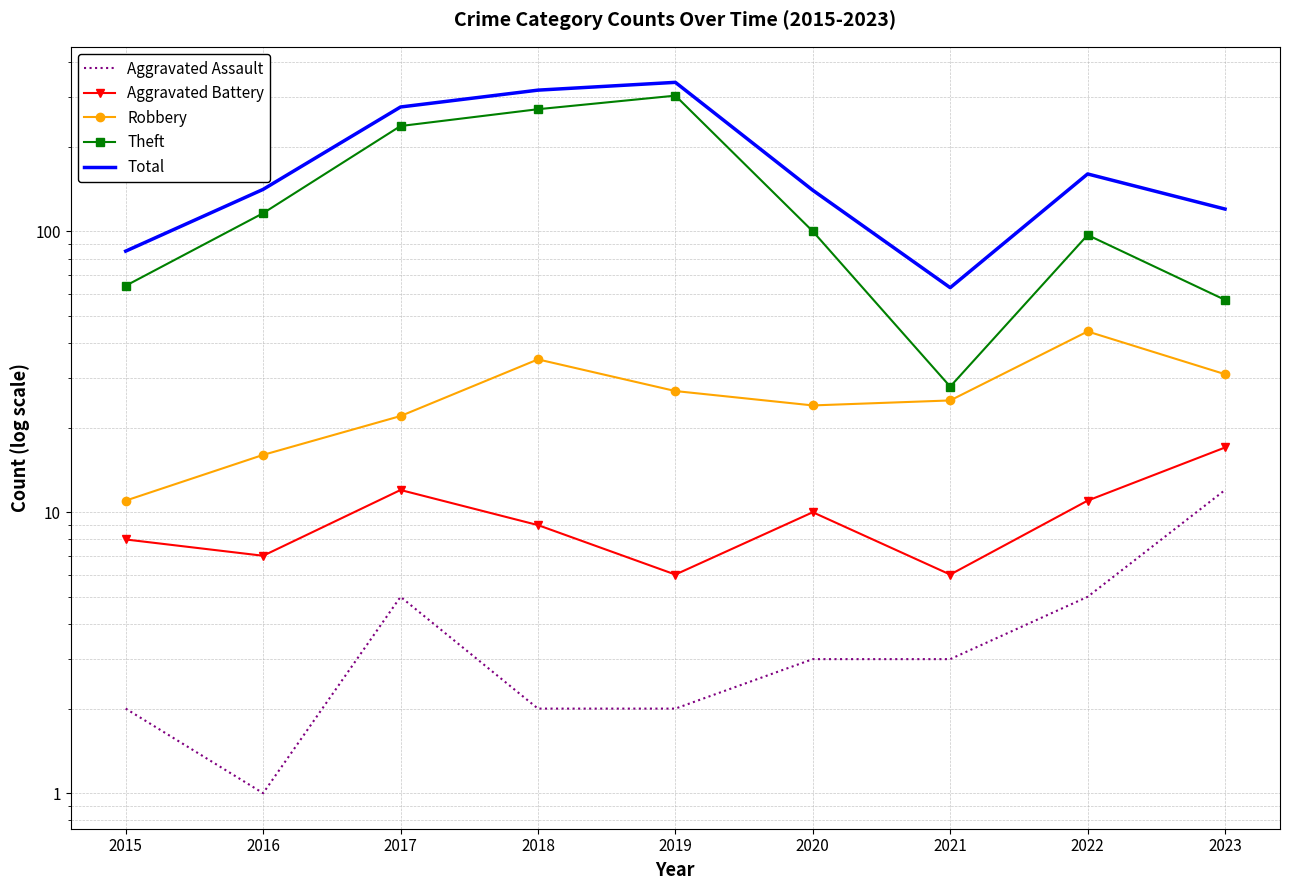

Which label corresponds to the largest value in the chart?

2019